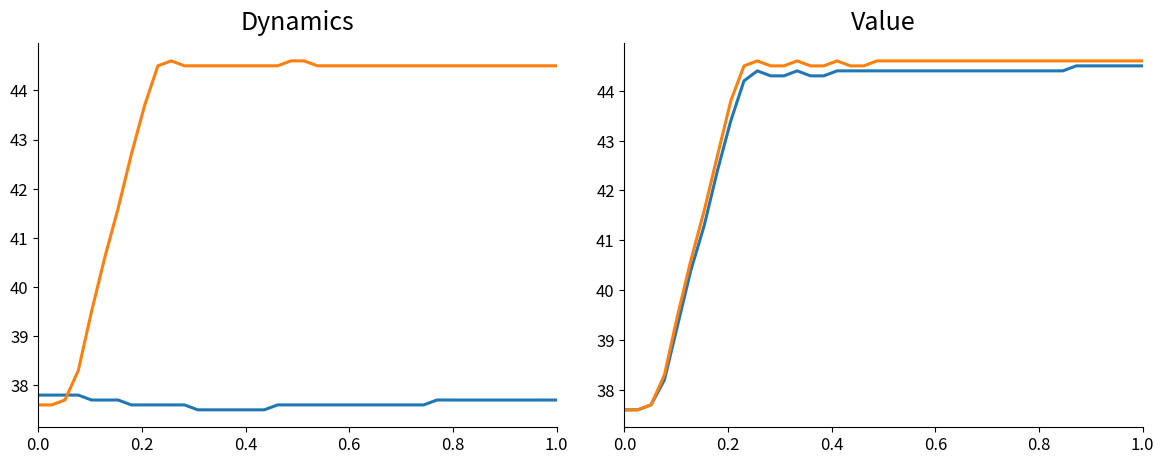

What is the difference between the maximum and minimum values in the z1 series?

7.0